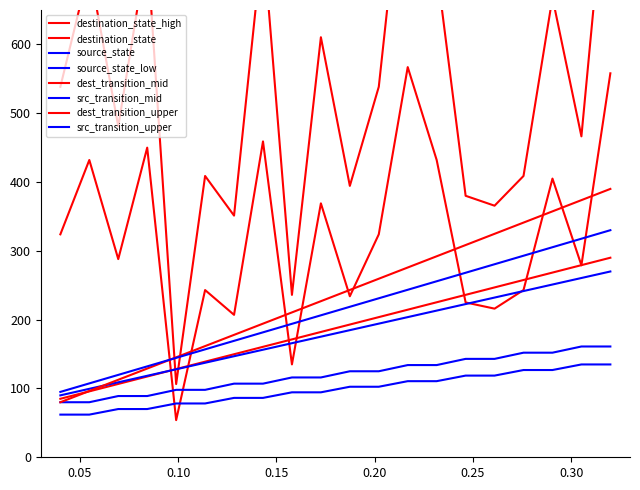

At which label does destination_state first exceed 324?

0.05